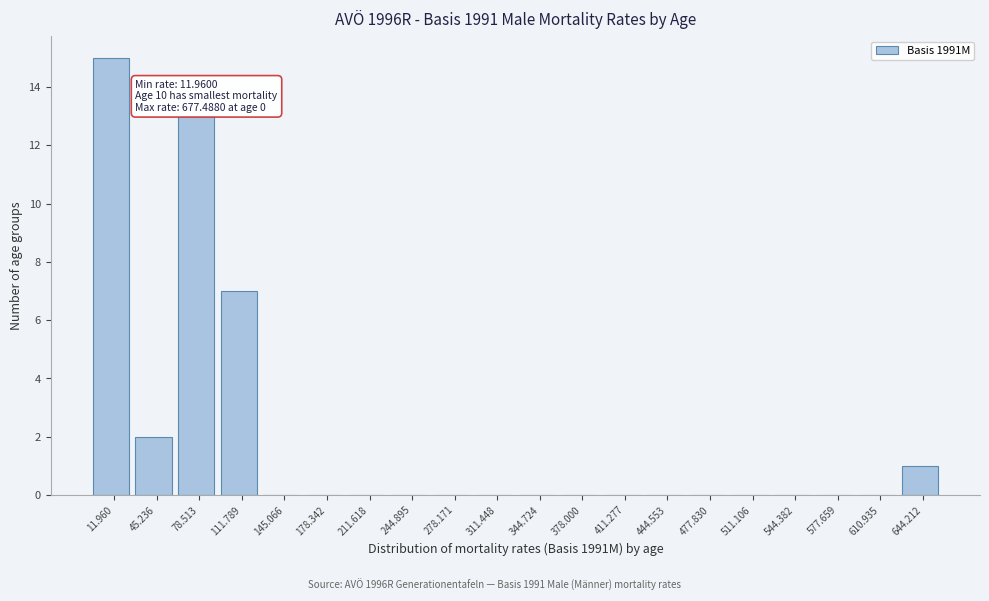

Reading left to right, transcribe all the data shown in this chart.

11.960=15	45.236=2	78.513=13	111.789=7	145.066=0	178.342=0	211.618=0	244.895=0	278.171=0	311.448=0	344.724=0	378.000=0	411.277=0	444.553=0	477.830=0	511.106=0	544.382=0	577.659=0	610.935=0	644.212=1